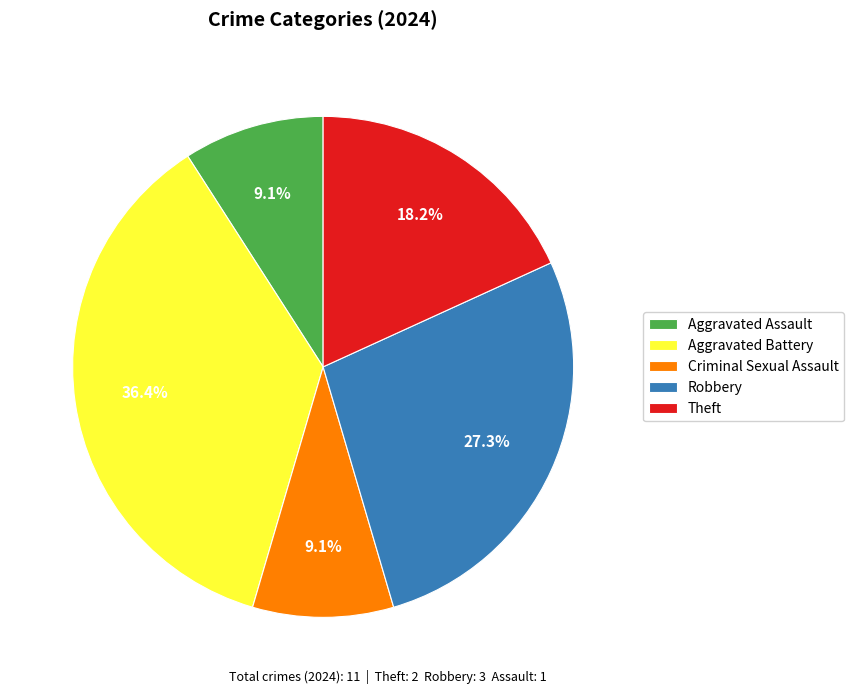

Which category has the biggest portion of the pie?

Aggravated Battery